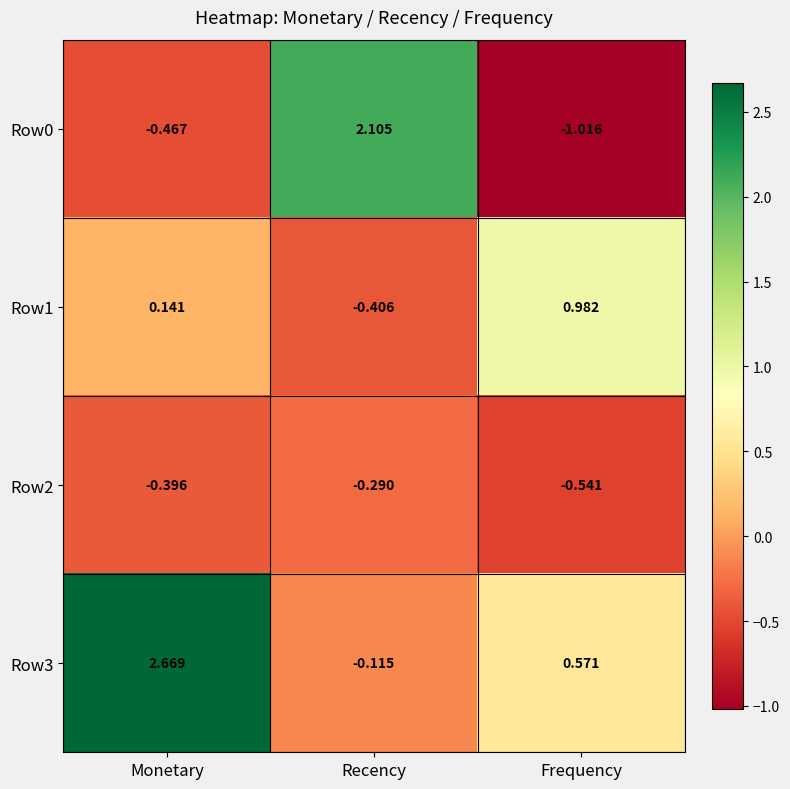

Rank the categories by Row1 value from lowest to highest.

Recency, Monetary, Frequency